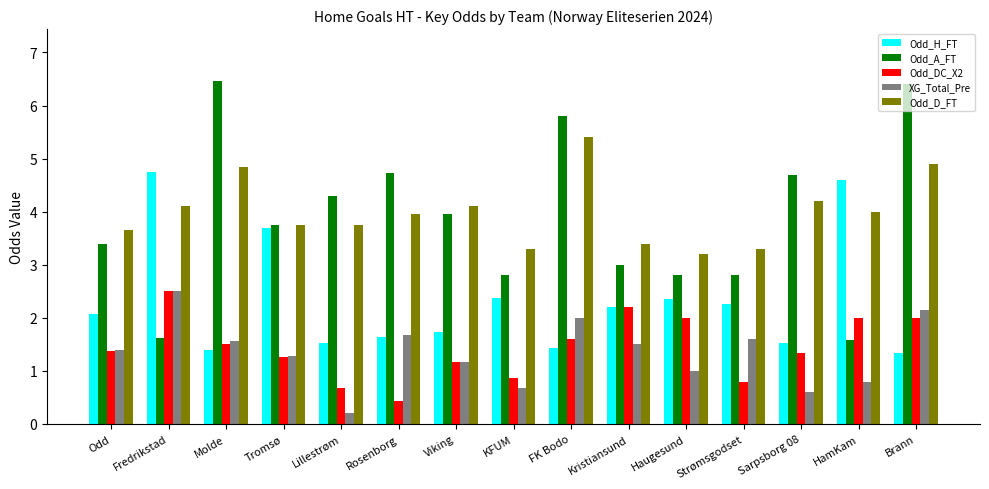

What is the average value of the Odd_H_FT series?

2.3